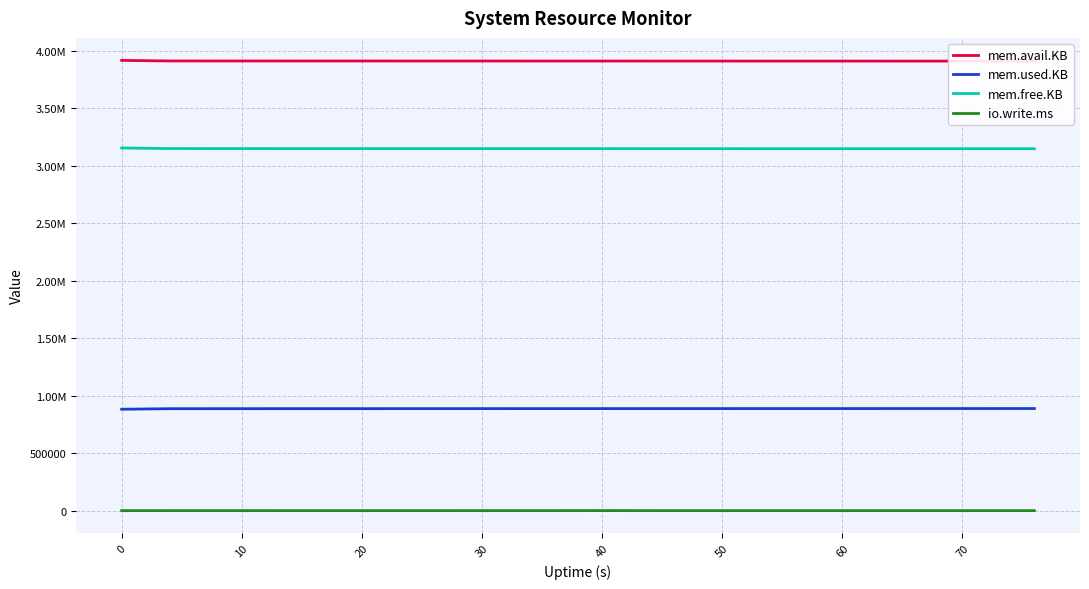

What is the maximum value for mem.used.KB?

888608